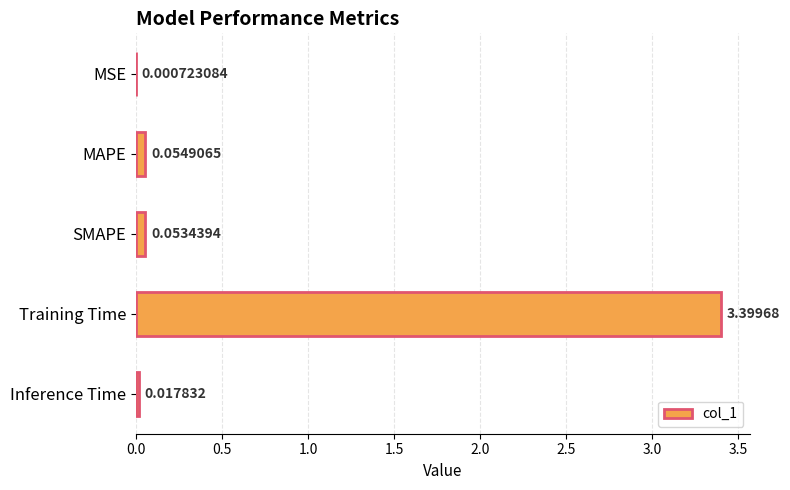

What is the sum of the values at Training Time and MSE?

3.4